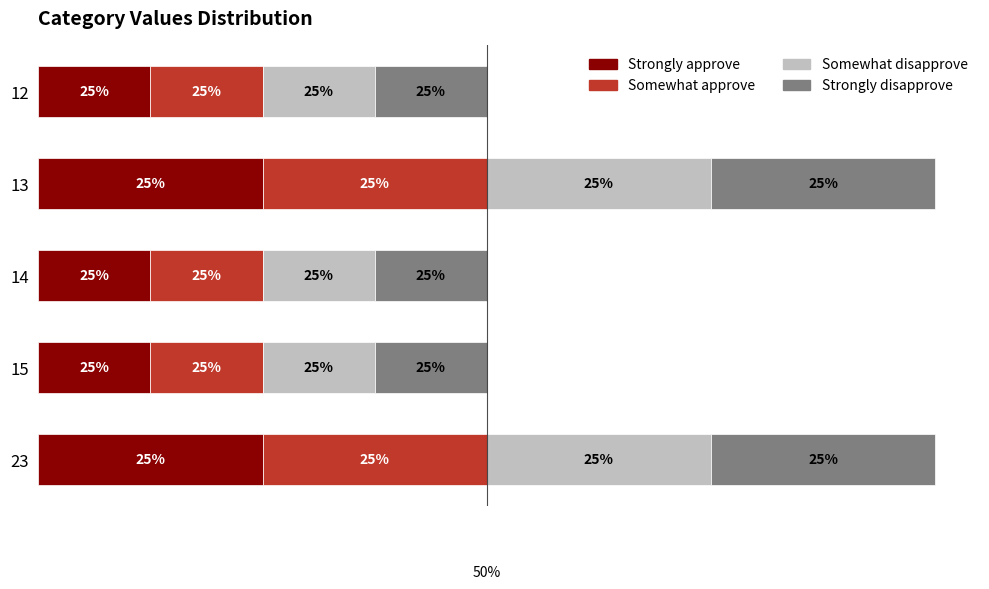

What are all the series names shown in the legend?

Strongly approve, Somewhat approve, Somewhat disapprove, Strongly disapprove